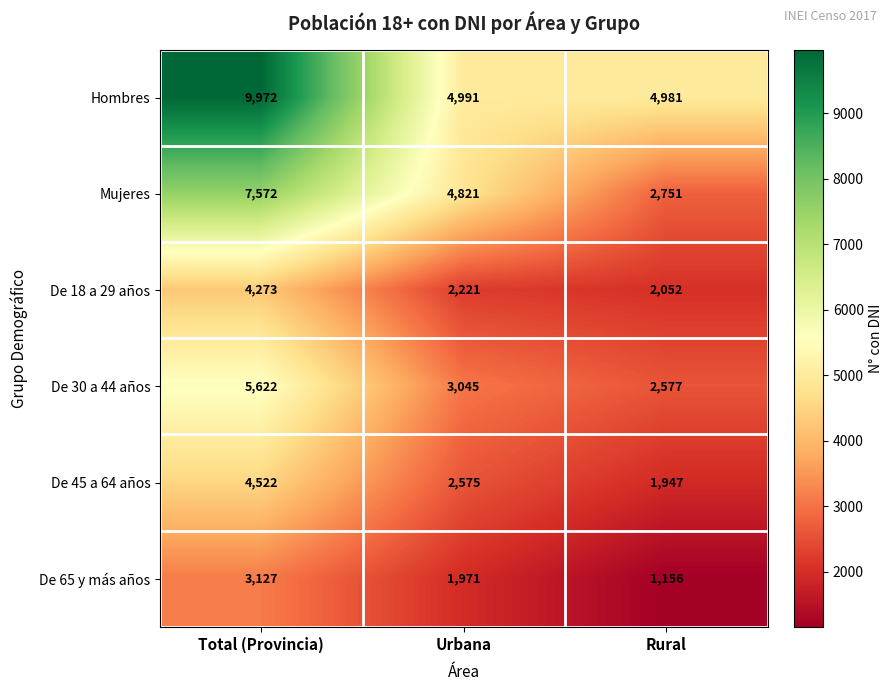

Between Total (Provincia) and Rural, which series saw the biggest shift?

Hombres